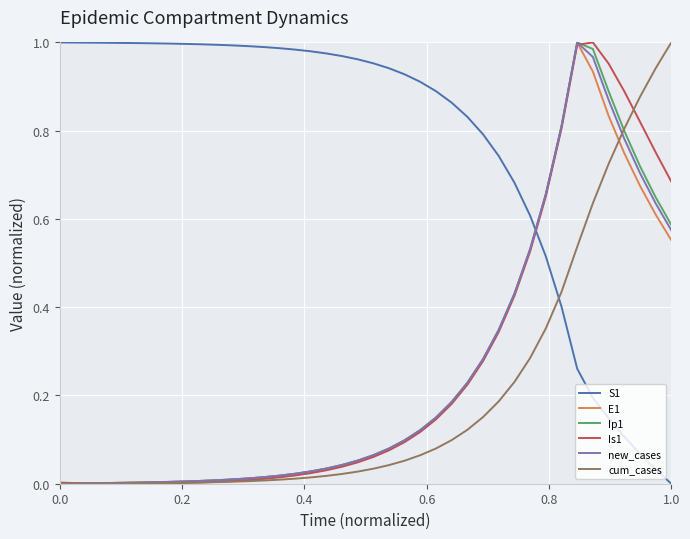

Which series ends up on top after the final intersection of S1 and Ip1?

Ip1